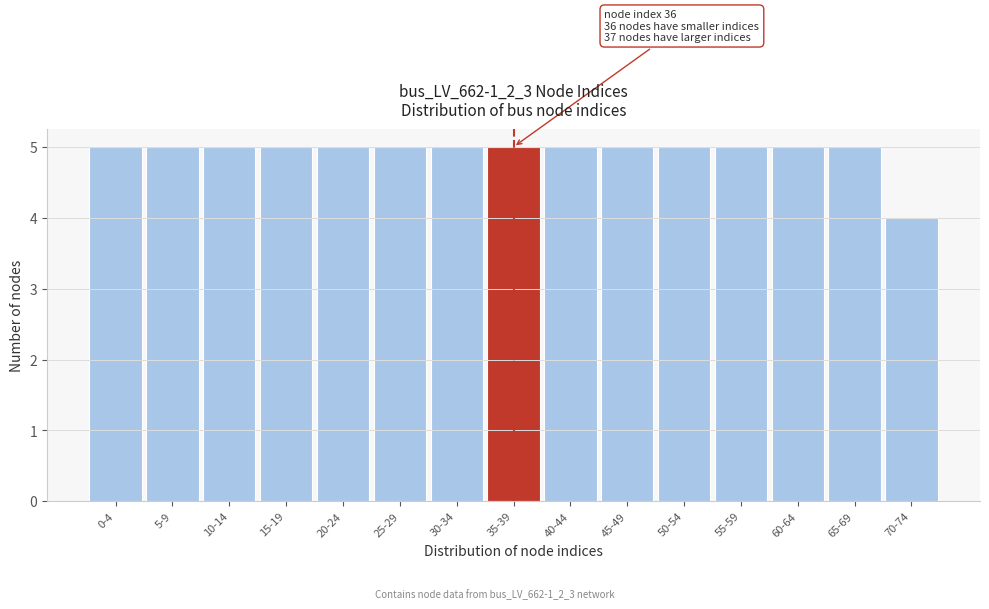

Reading right to left, what are all the values shown in this chart?

70-74=4	65-69=5	60-64=5	55-59=5	50-54=5	45-49=5	40-44=5	35-39=5	30-34=5	25-29=5	20-24=5	15-19=5	10-14=5	5-9=5	0-4=5